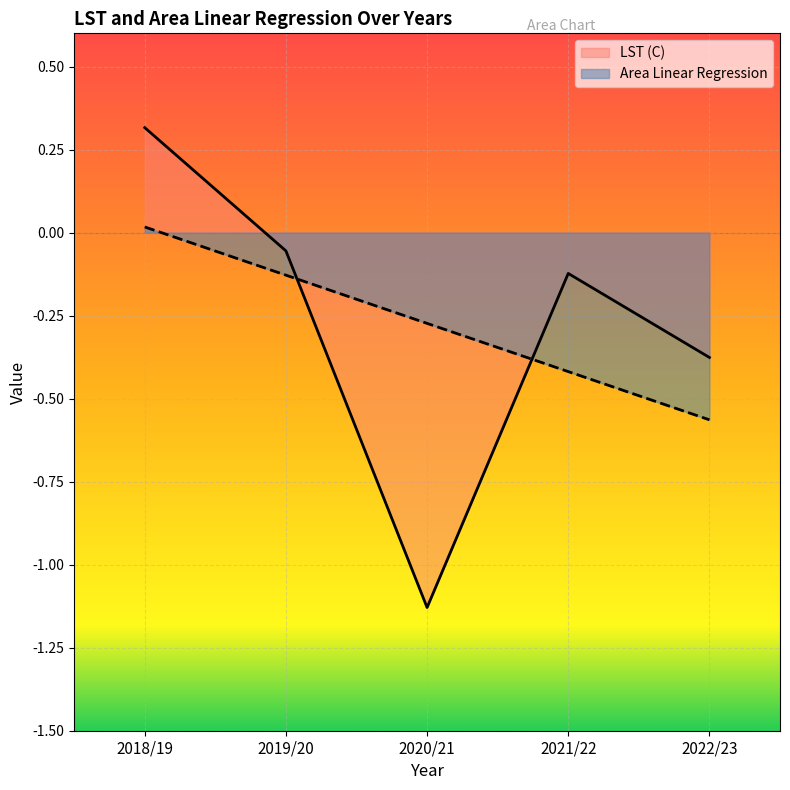

What is the sum of all Area Linear Regression values?

-1.4